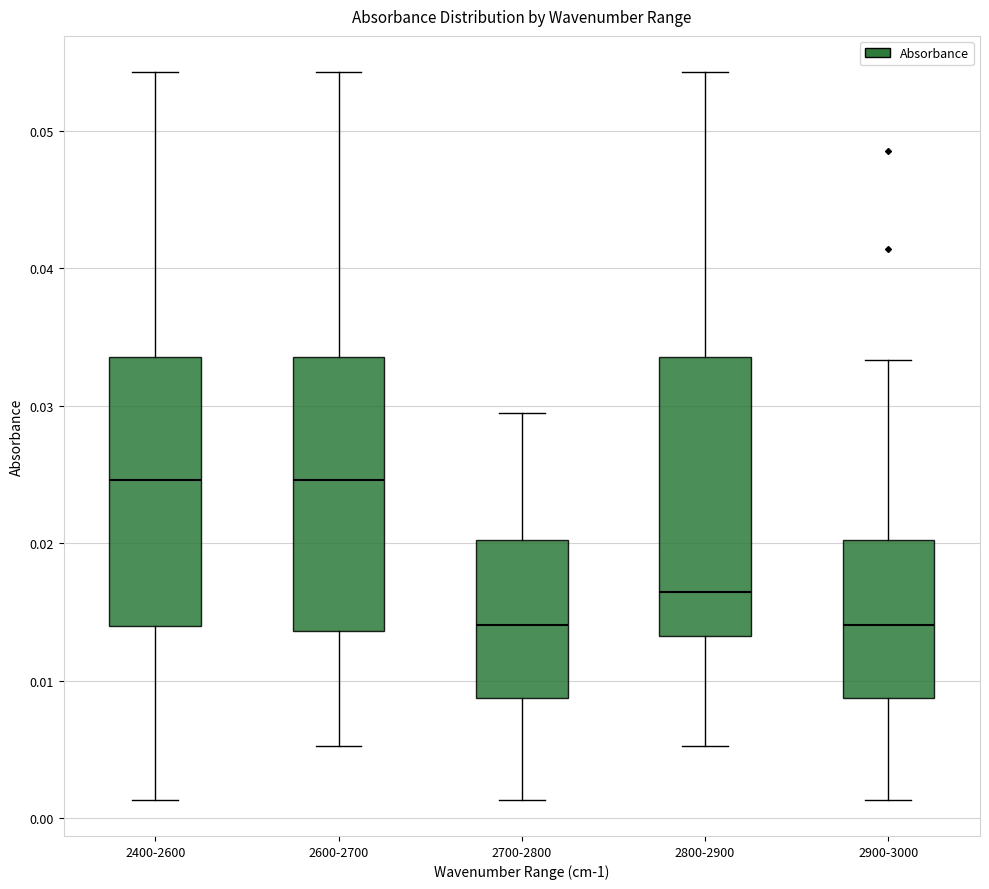

Reading left to right, read every box against the y-axis: the position of its median line, the range the box covers, and the ends of its whiskers. The values are not printed on the chart, so give them approximately, as read against the axis.

2400-2600: median 0.025, box 0.014 to 0.034, whiskers 0.001 to 0.054
2600-2700: median 0.025, box 0.014 to 0.034, whiskers 0.005 to 0.054
2700-2800: median 0.014, box 0.009 to 0.020, whiskers 0.001 to 0.029
2800-2900: median 0.016, box 0.013 to 0.034, whiskers 0.005 to 0.054
2900-3000: median 0.014, box 0.009 to 0.020, whiskers 0.001 to 0.033